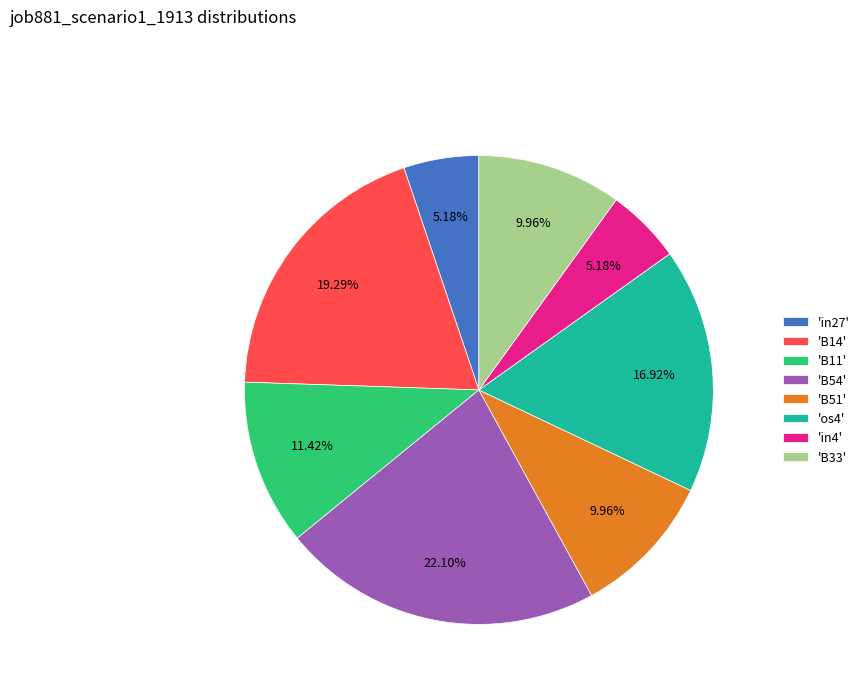

Do 'B54' and 'os4' together represent more than half of the pie?

No